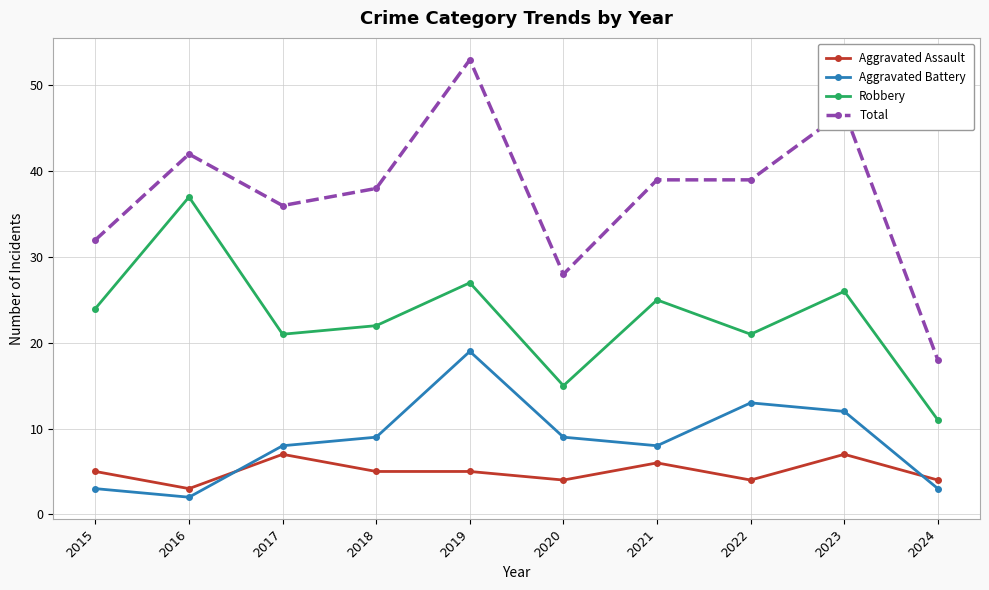

At which label is Total closest to 35?

2017